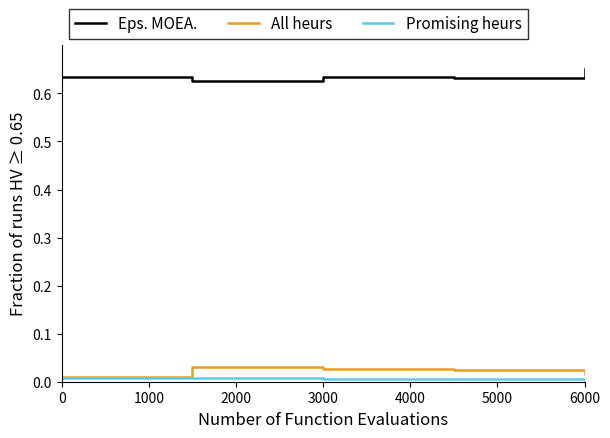

Is this an area chart (filled region under the line)?

No